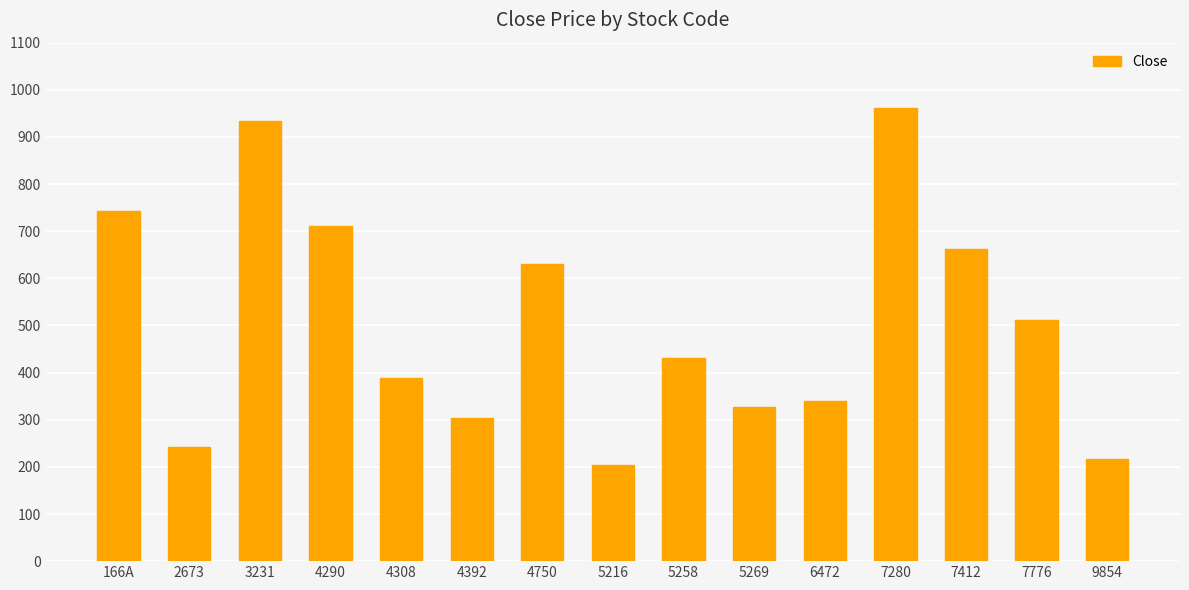

What is the average value?

506.9